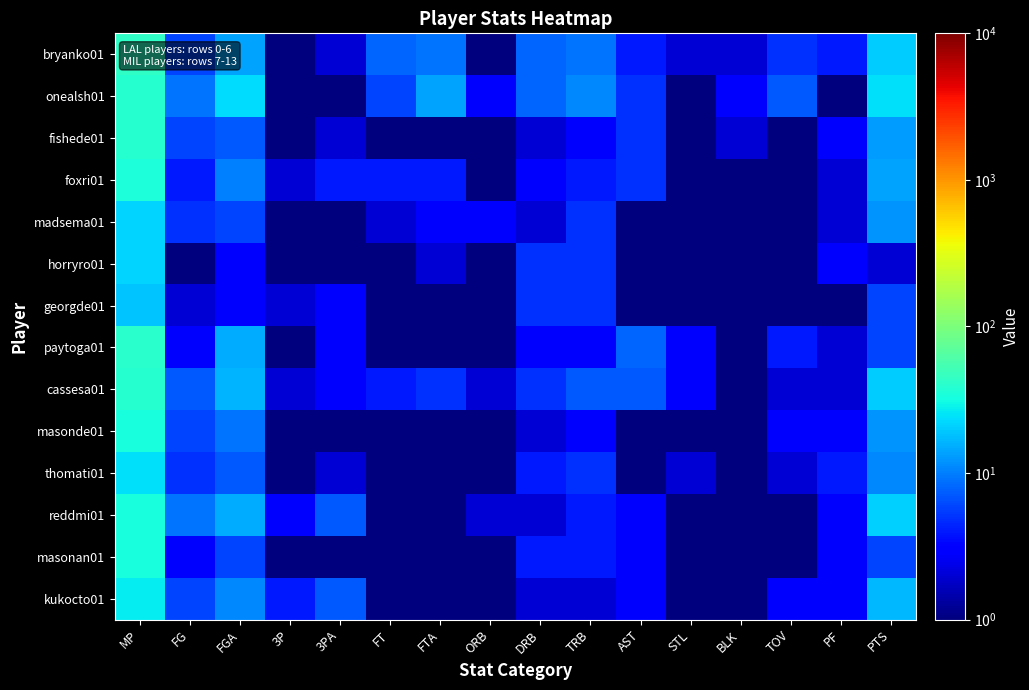

What is the difference between the highest and lowest values at PF?

3.0